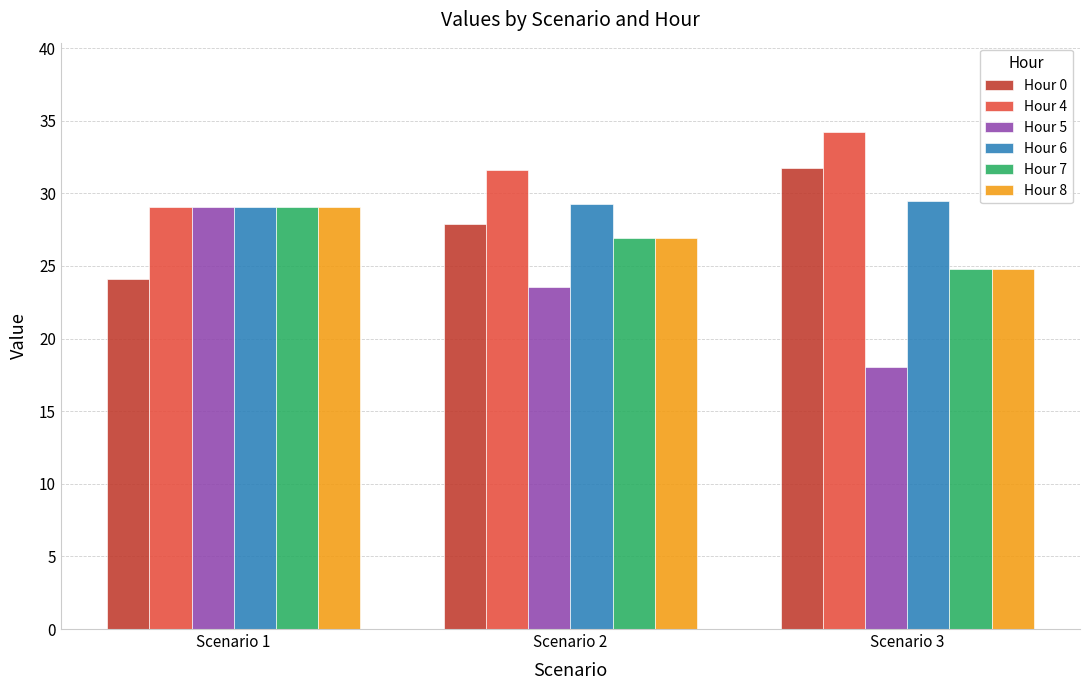

How many bars are there in each group?

6